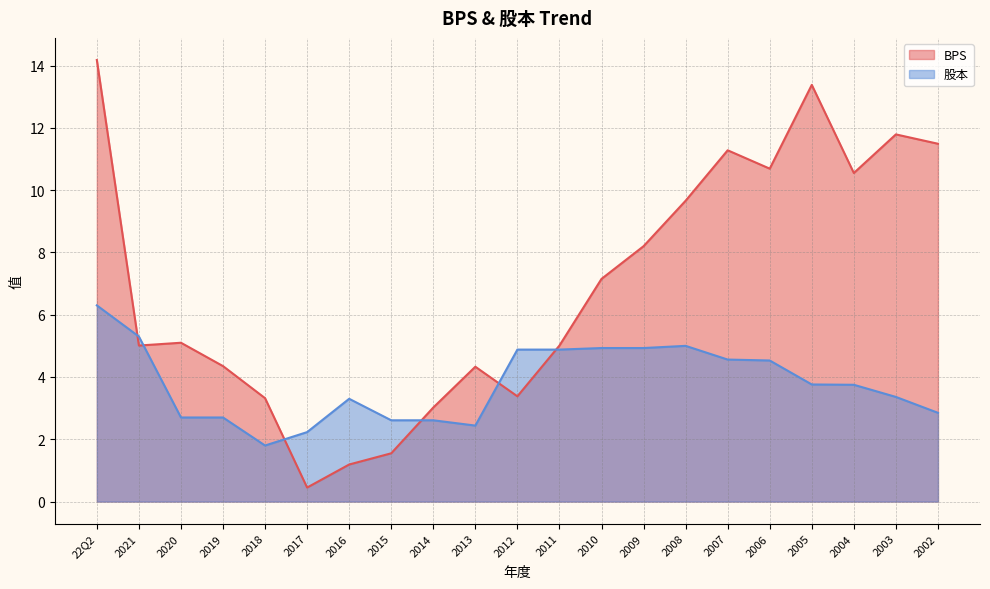

Count the number of data series in this chart.

2